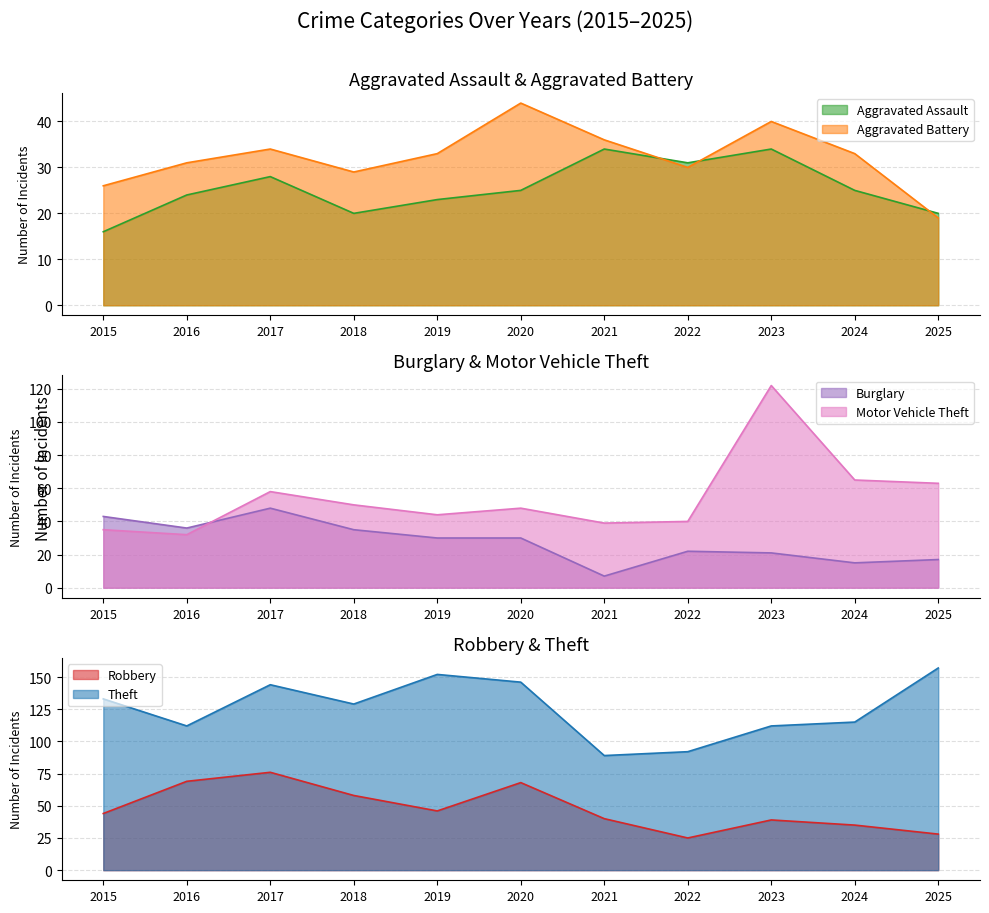

What is the difference between the maximum and minimum values in the Theft series?

68